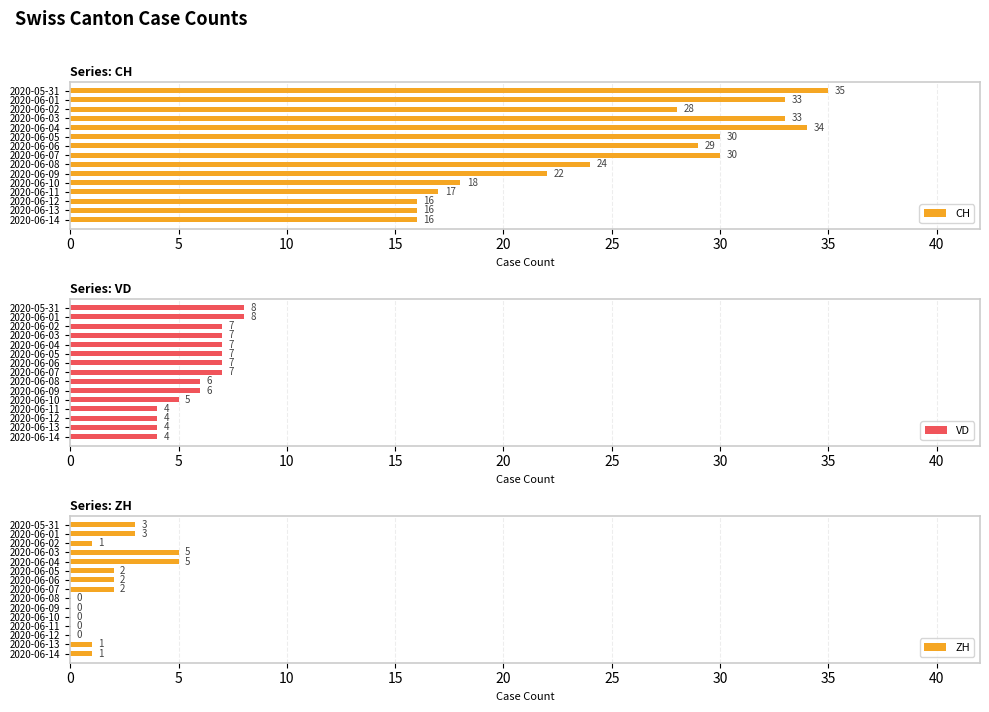

Rank the series by their average value, from highest to lowest.

CH, VD, ZH